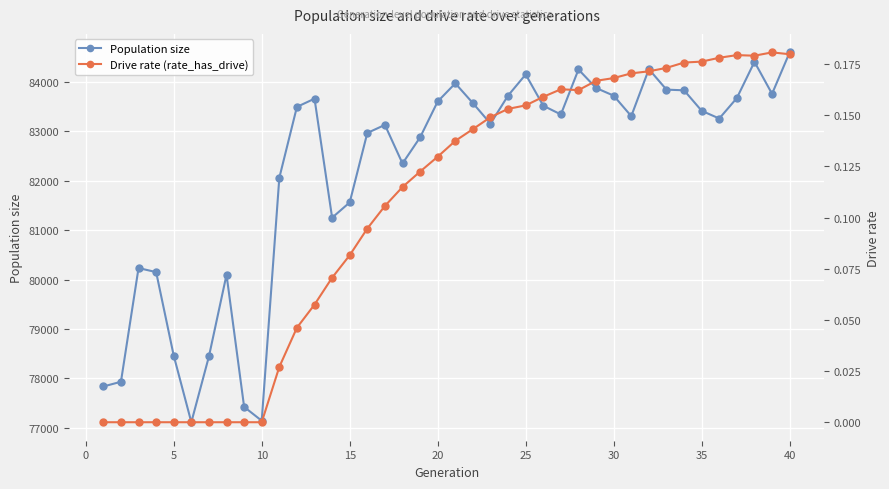

How many lines are shown in the chart?

2